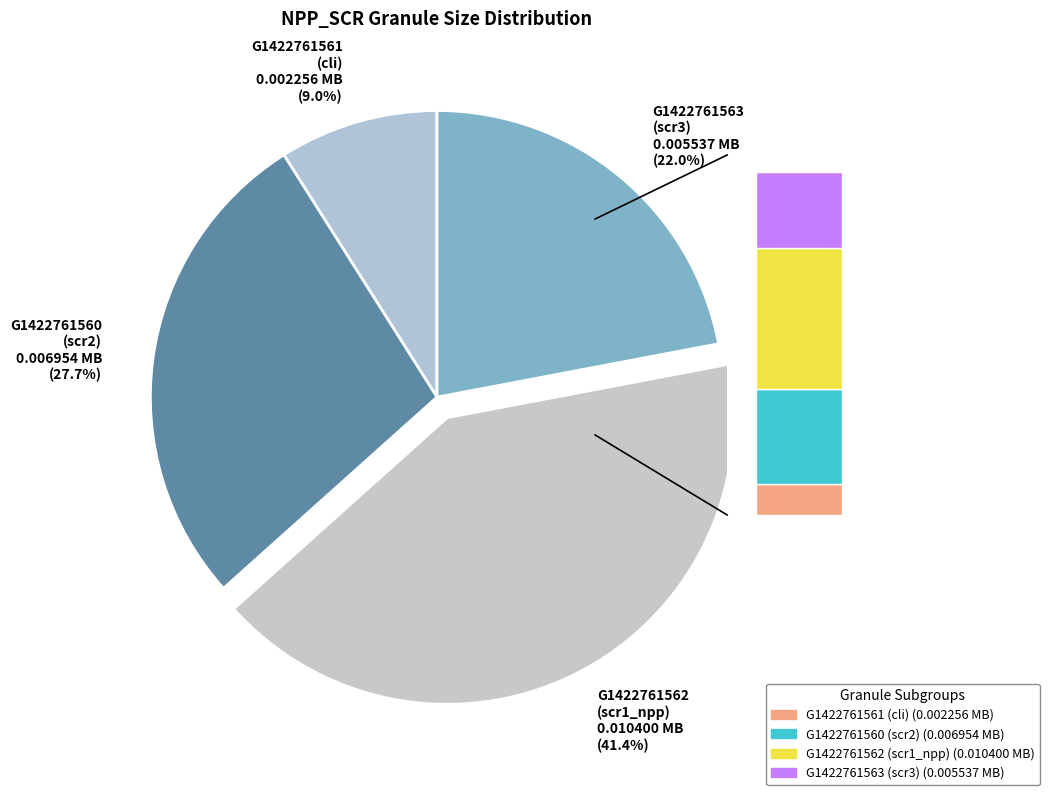

How many segments does this pie chart have?

4